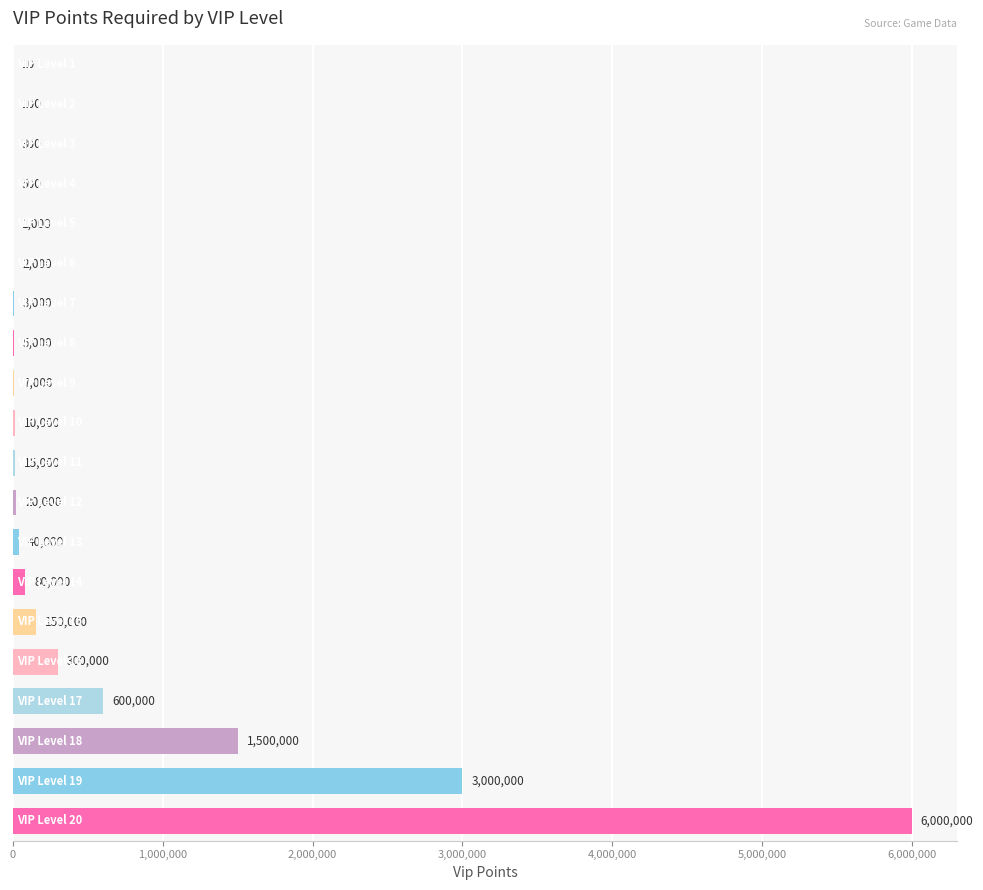

What is the greatest value displayed?

6000000